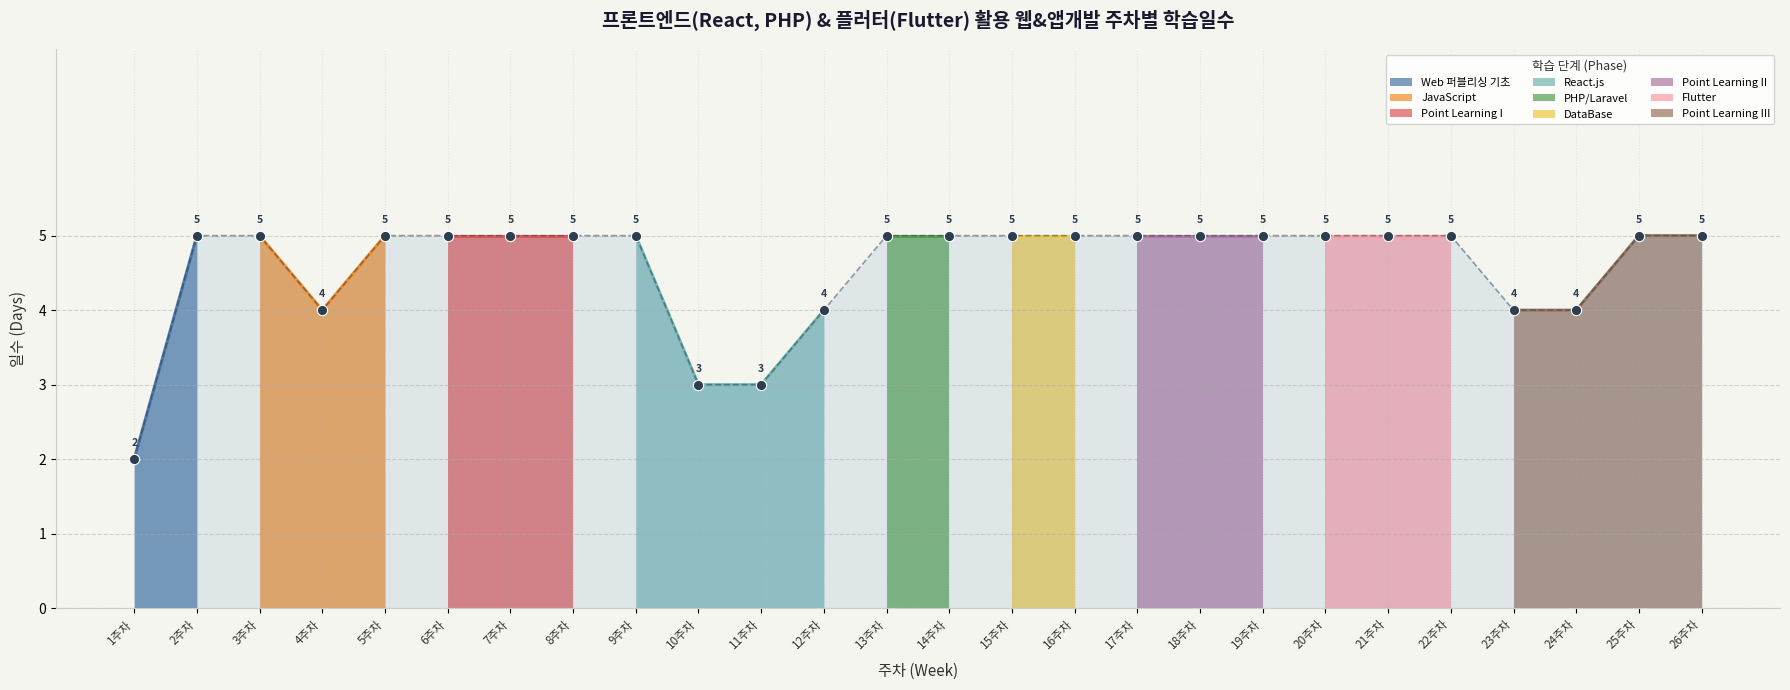

Which has a higher value, 15주차 or 3주차?

15주차